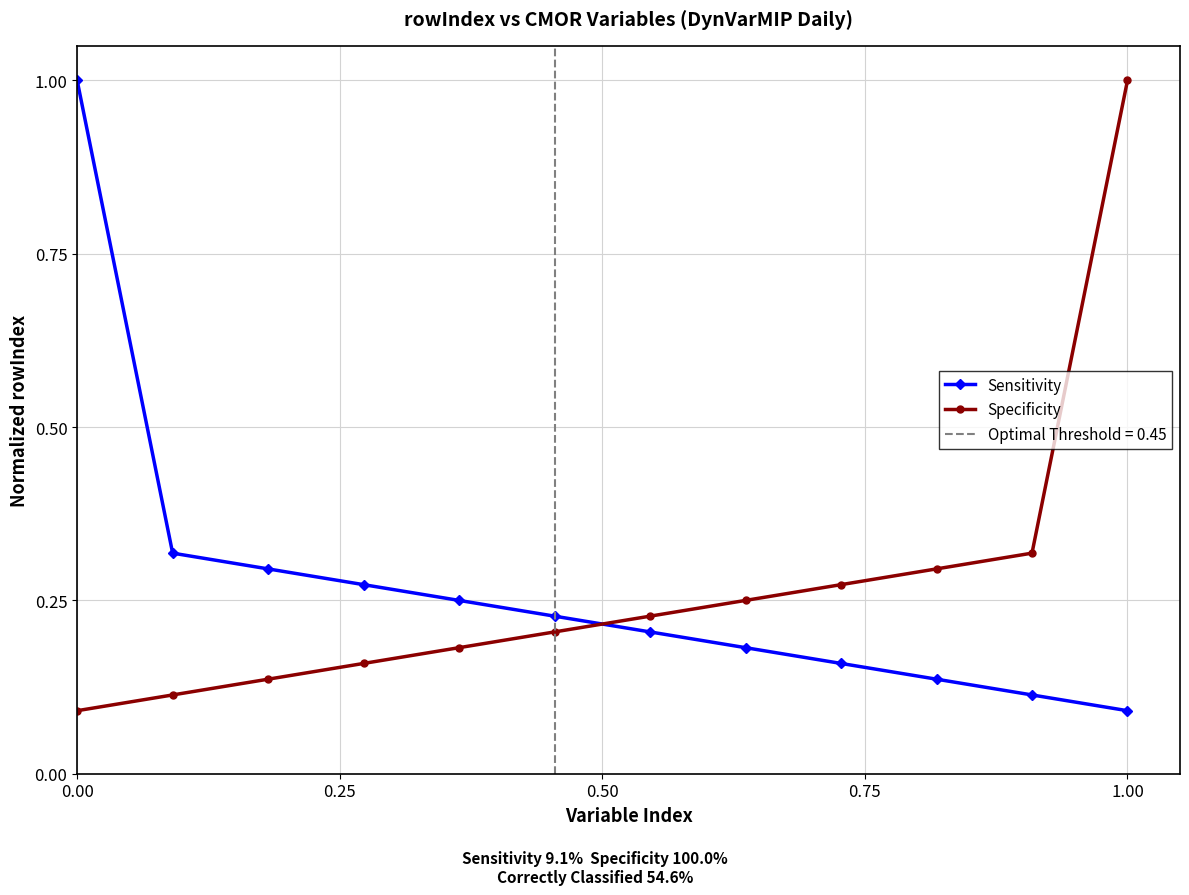

What position from the left is 0.00?

1